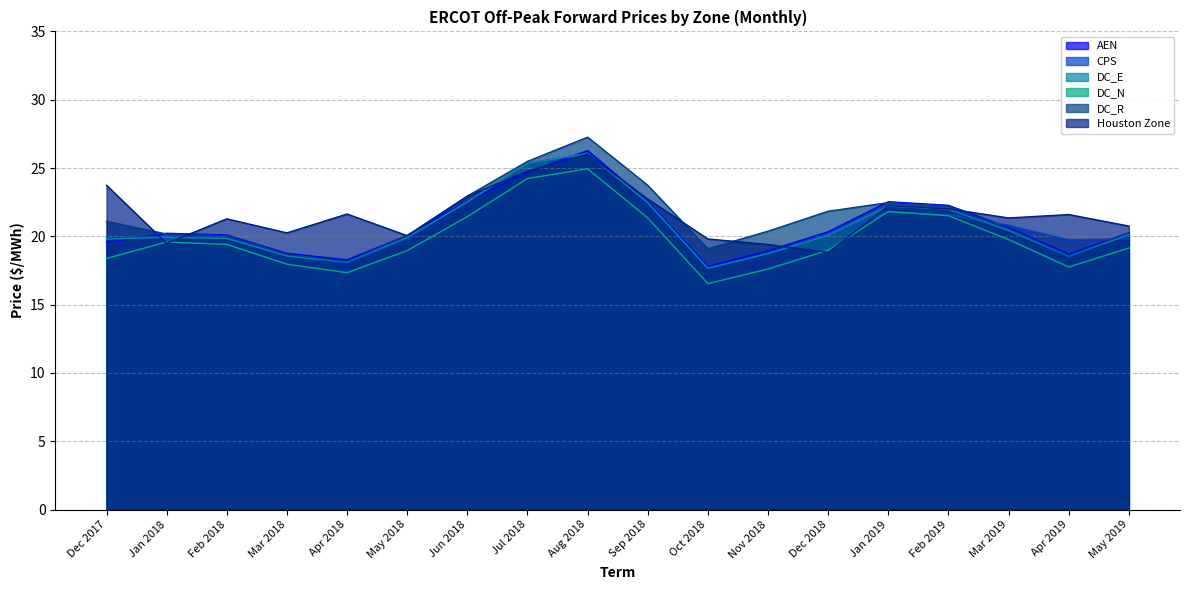

At how many categories does at least one series exceed 23?

4